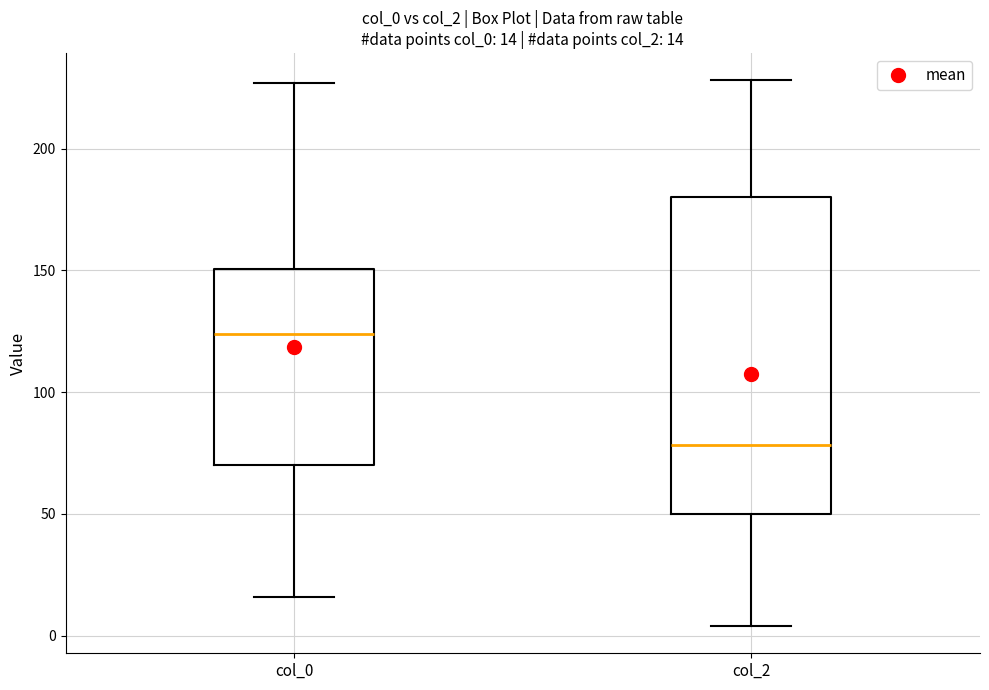

Which box is the tallest, from its lower edge to its upper edge?

col_2